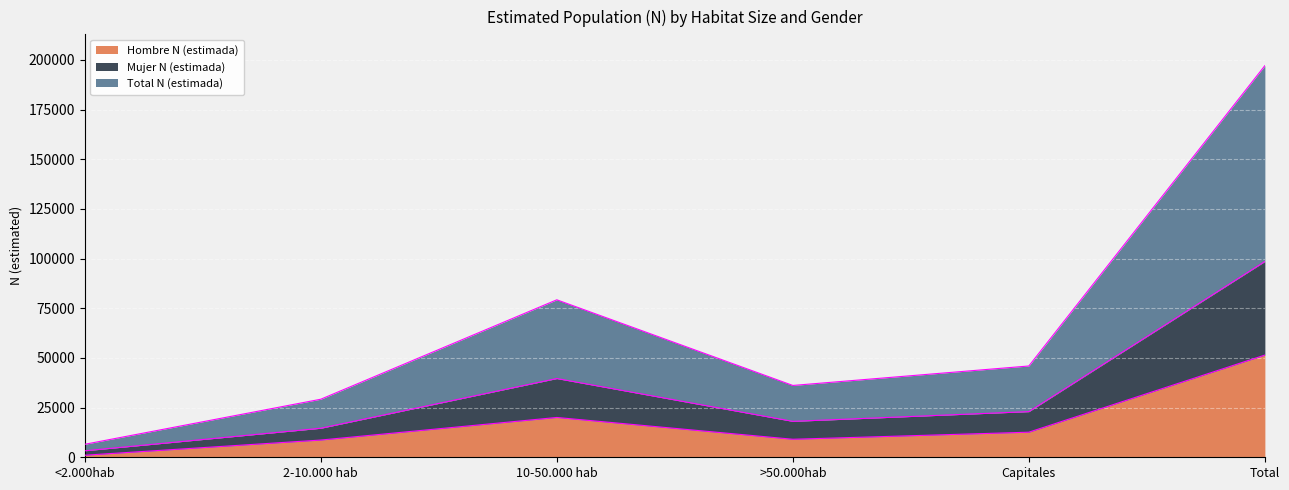

At how many categories does at least one series exceed 155659?

1